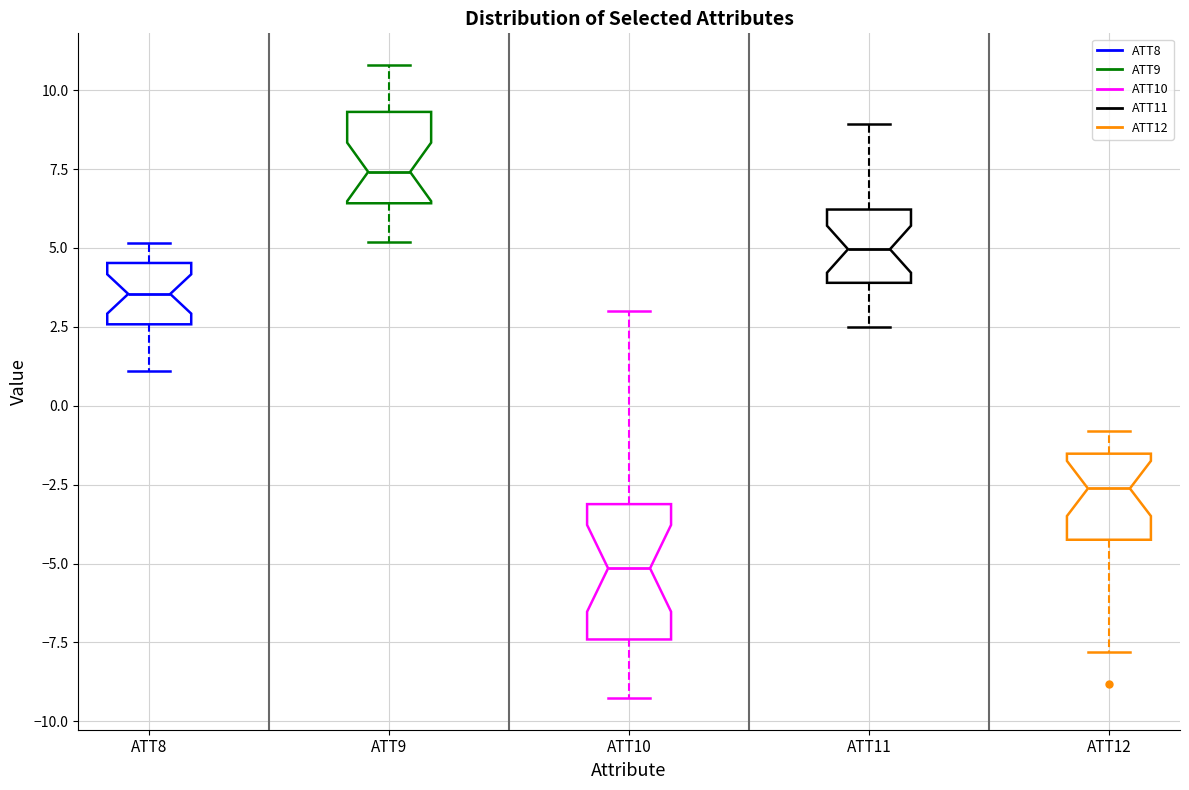

Reading left to right, read every box against the y-axis: the position of its median line, the range the box covers, and the ends of its whiskers. The values are not printed on the chart, so give them approximately, as read against the axis.

ATT8: median 3.5, box 2.5 to 4.5, whiskers 1.0 to 5.0
ATT9: median 7.5, box 6.5 to 9.5, whiskers 5.0 to 11.0
ATT10: median -5.0, box -7.5 to -3.0, whiskers -9.5 to 3.0
ATT11: median 5.0, box 4.0 to 6.0, whiskers 2.5 to 9.0
ATT12: median -2.5, box -4.0 to -1.5, whiskers -8.0 to -1.0